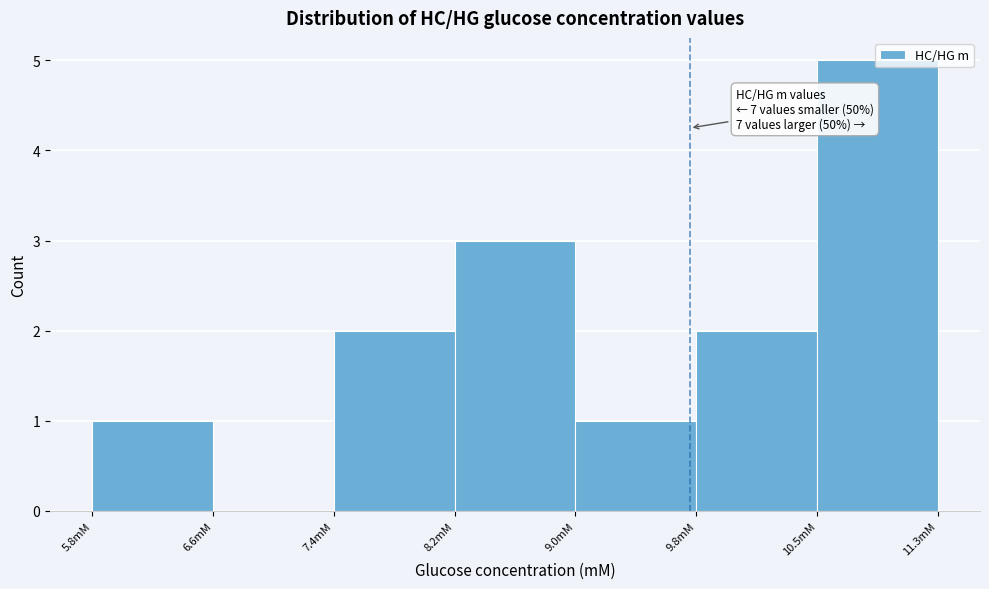

Over which range of the x-axis is the bar tallest?

10.5 to 11.3